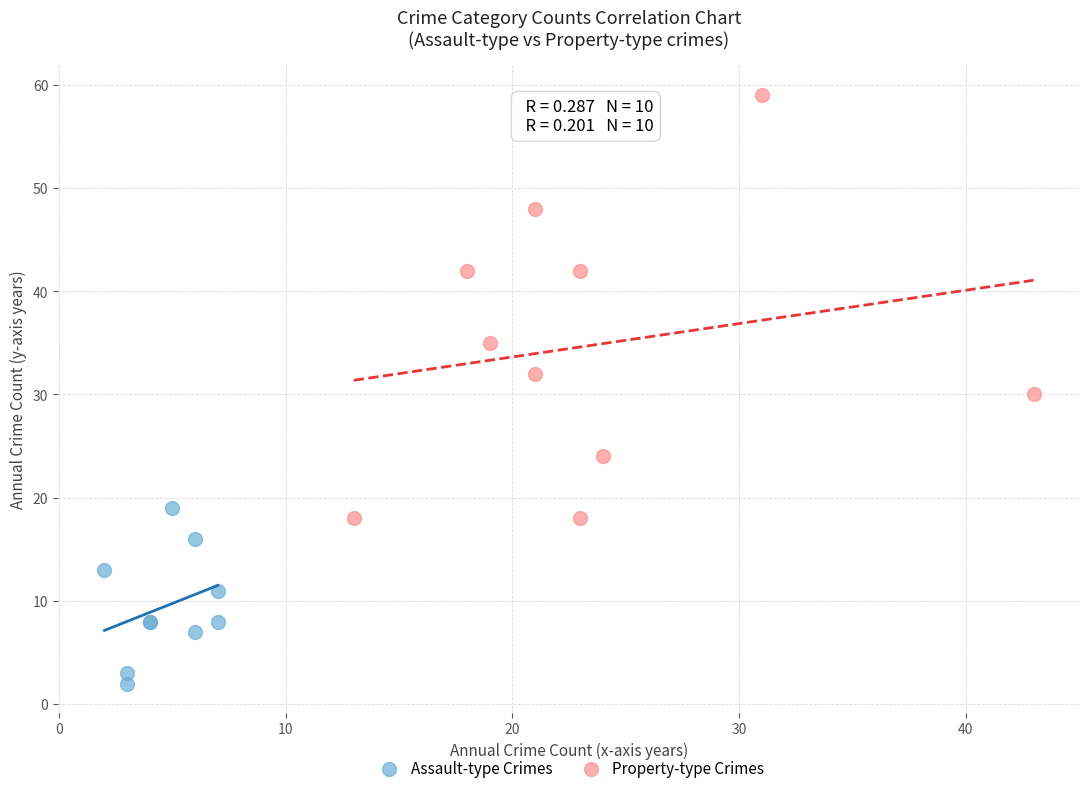

Which series has the widest spread of Y values?

Property-type Crimes